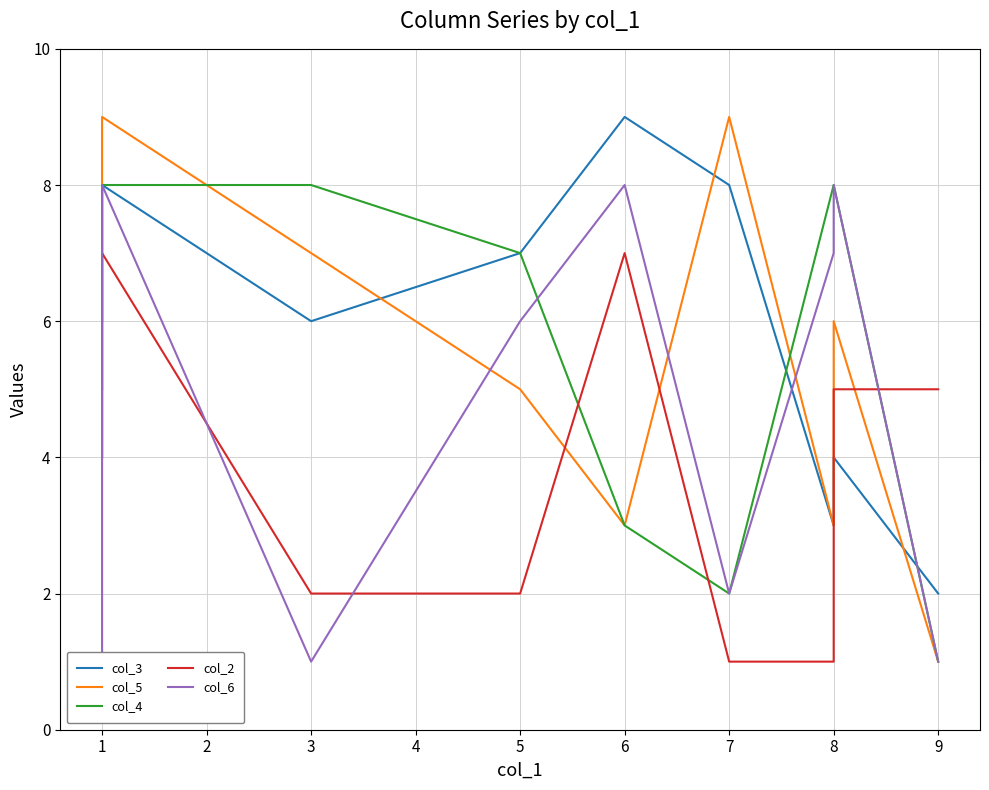

Which series ends up on top after the final intersection of col_2 and col_6?

col_2